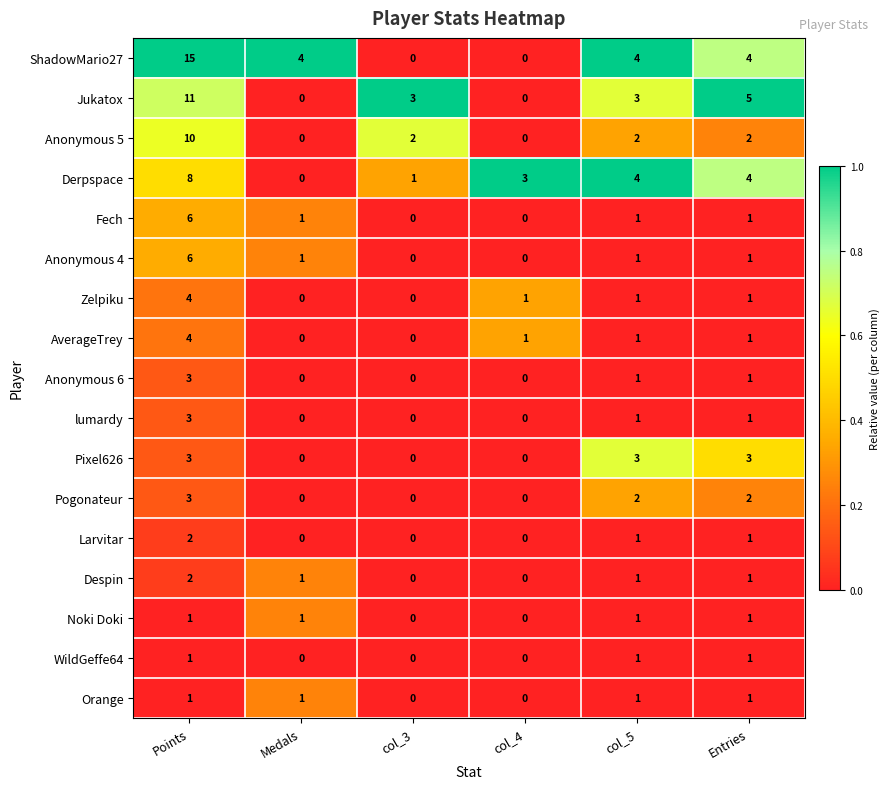

True or false: WildGeffe64 has a value of 0 at Medals.

True